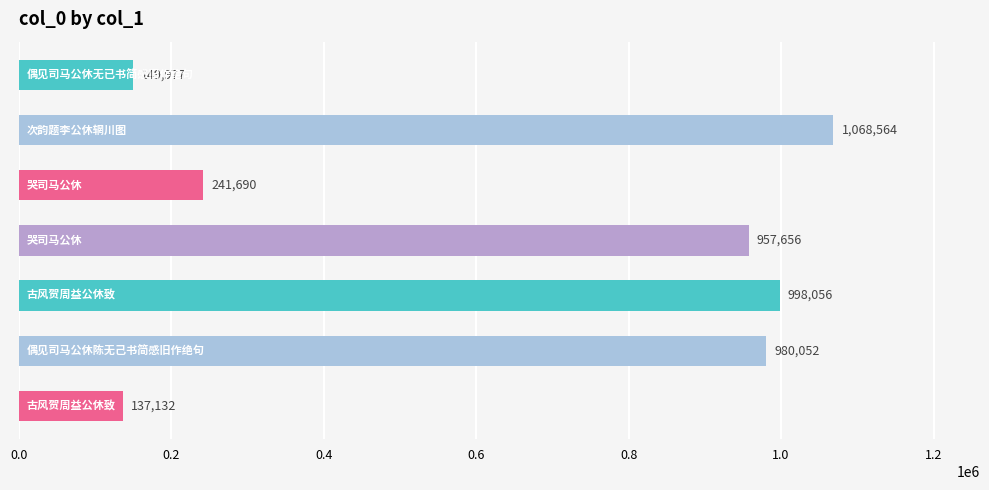

What is the difference between the maximum and minimum values?

931432